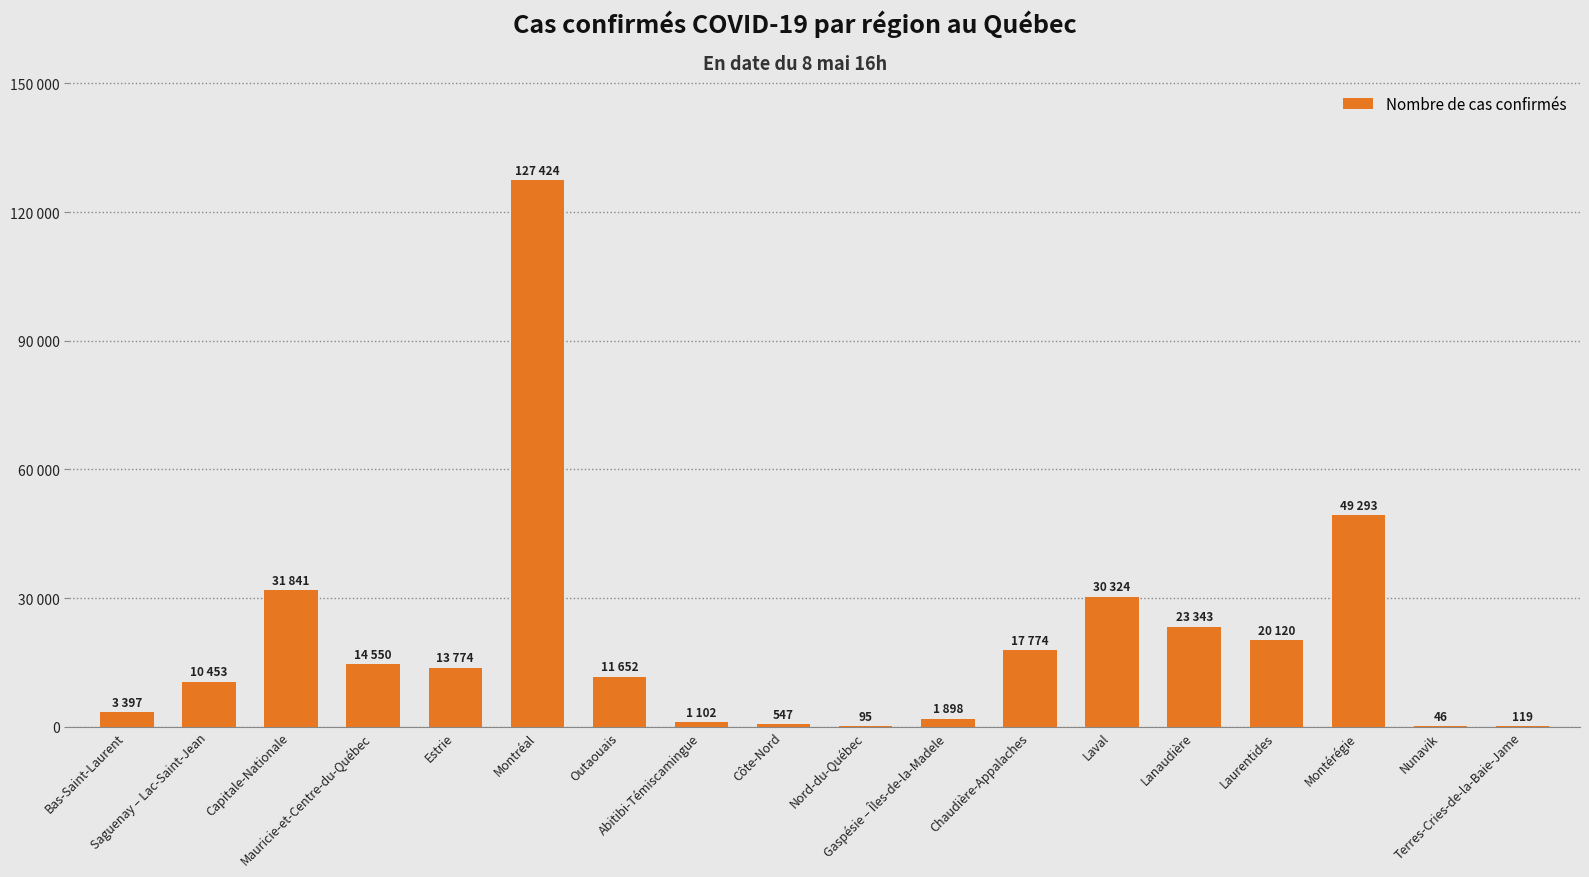

Are the bars horizontal?

No